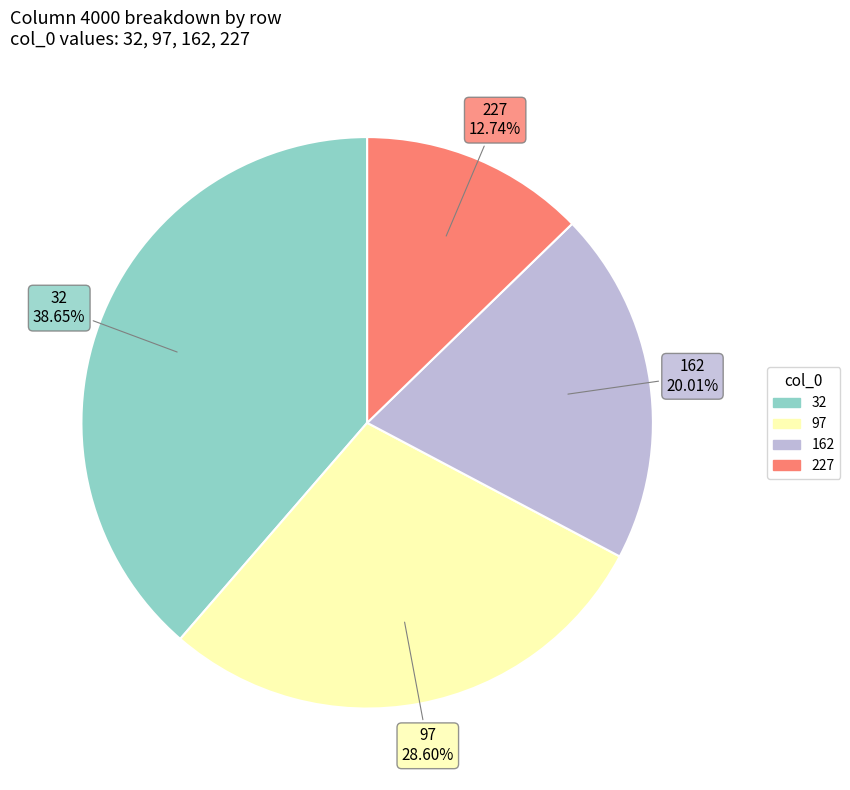

What percentage is NOT represented by 227?

87.3%